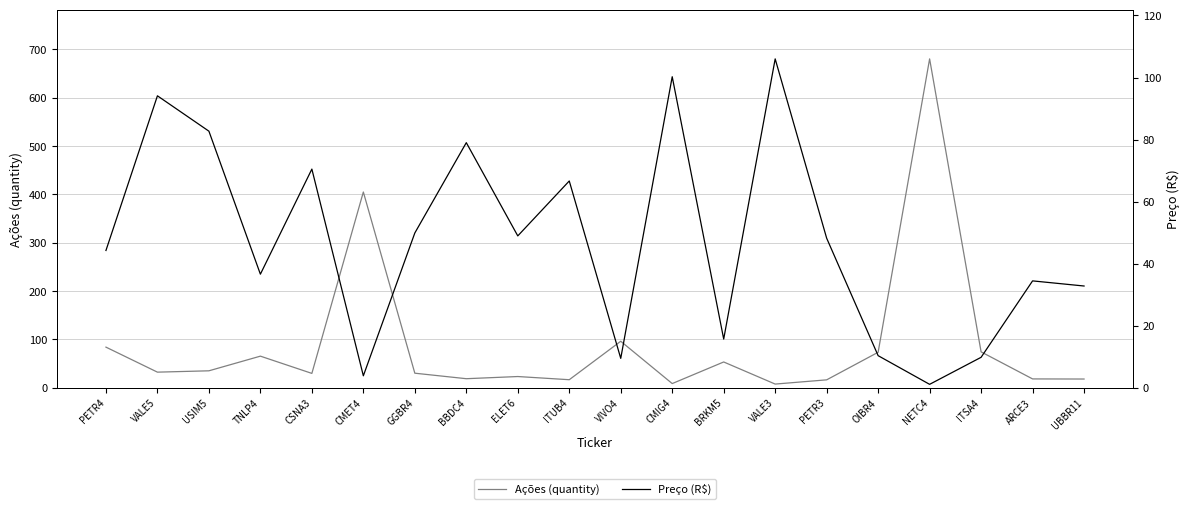

Where is Preço (R$) nearest to the value 53?

GGBR4